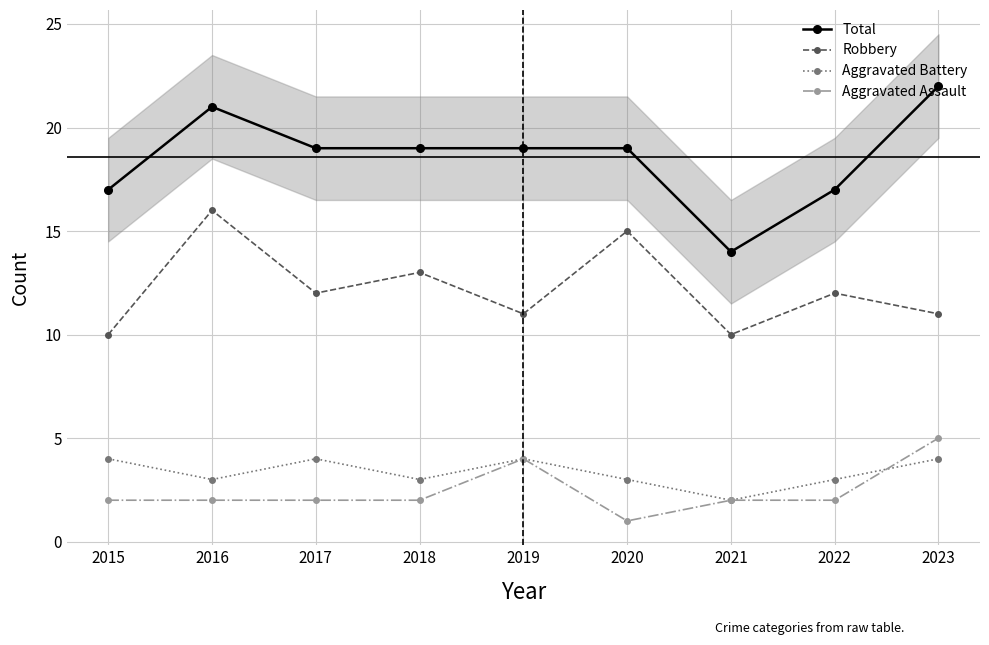

Between 2020 and 2018, which is larger?

2020